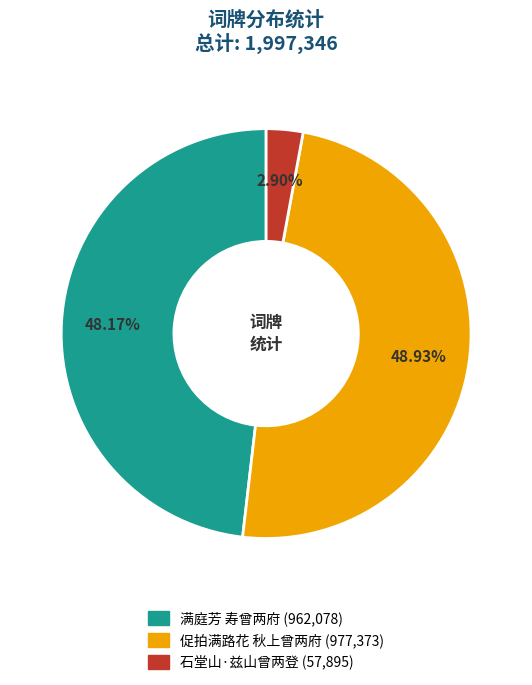

Rank the categories by value from lowest to highest.

石堂山·兹山曾两登, 满庭芳 寿曾两府, 促拍满路花 秋上曾两府